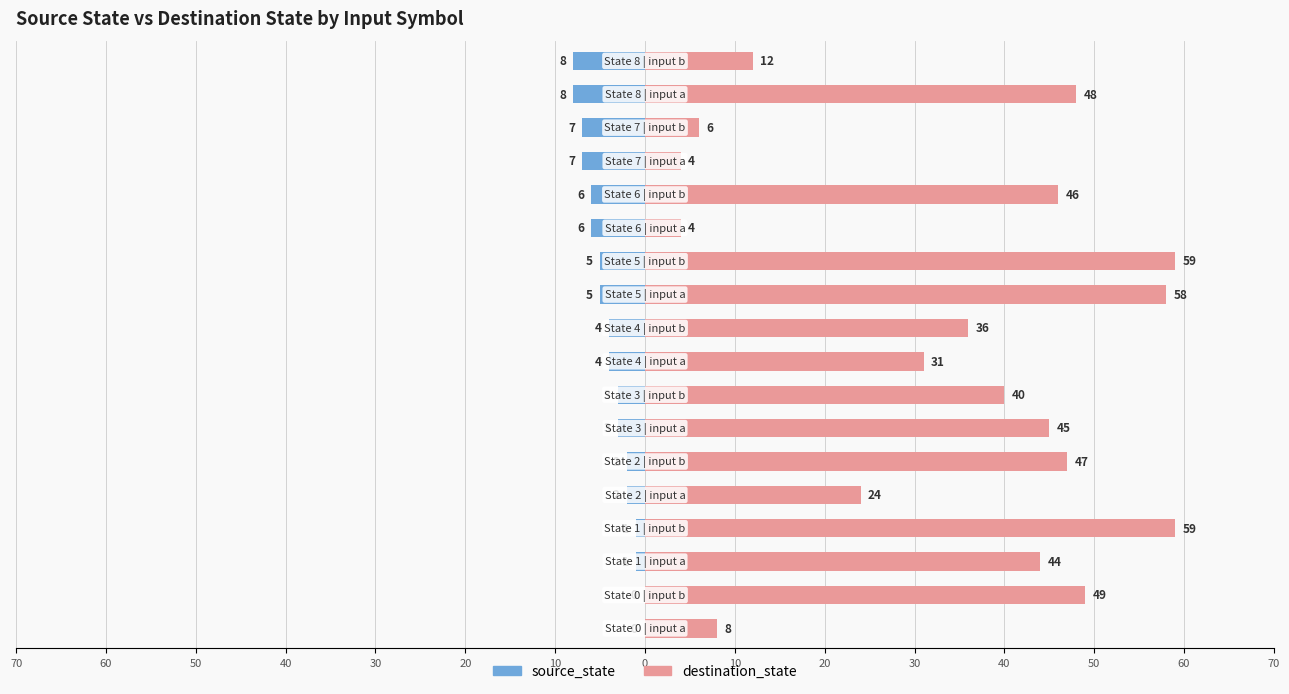

What are all the series names shown in the legend?

source_state, destination_state